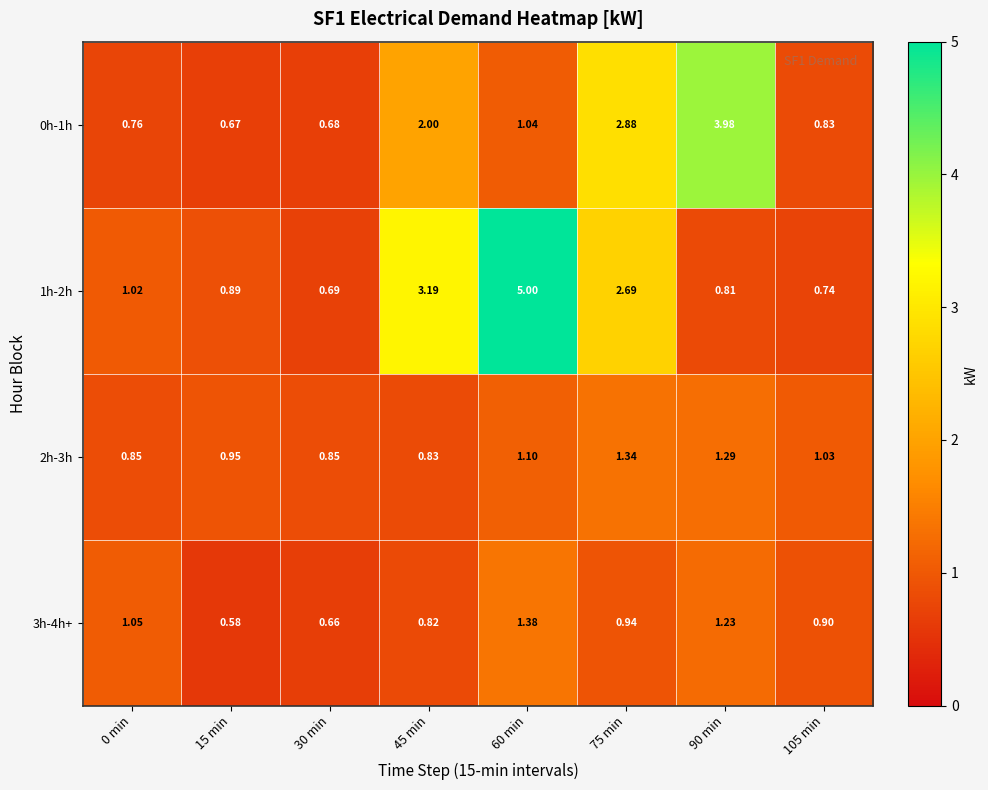

Which series has the widest spread of values?

1h-2h